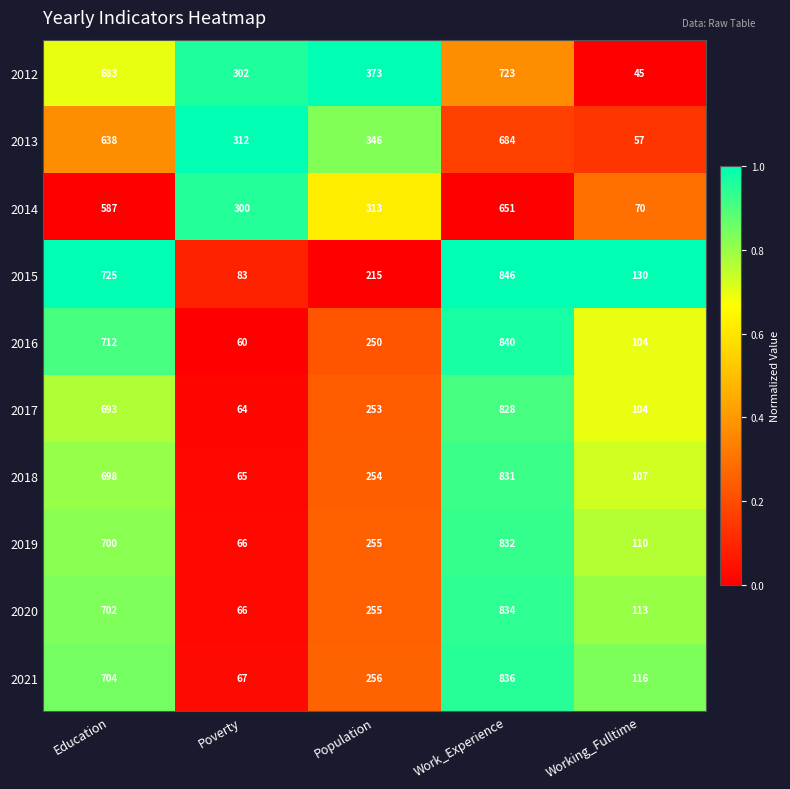

Which series has the largest range (max minus min)?

2016